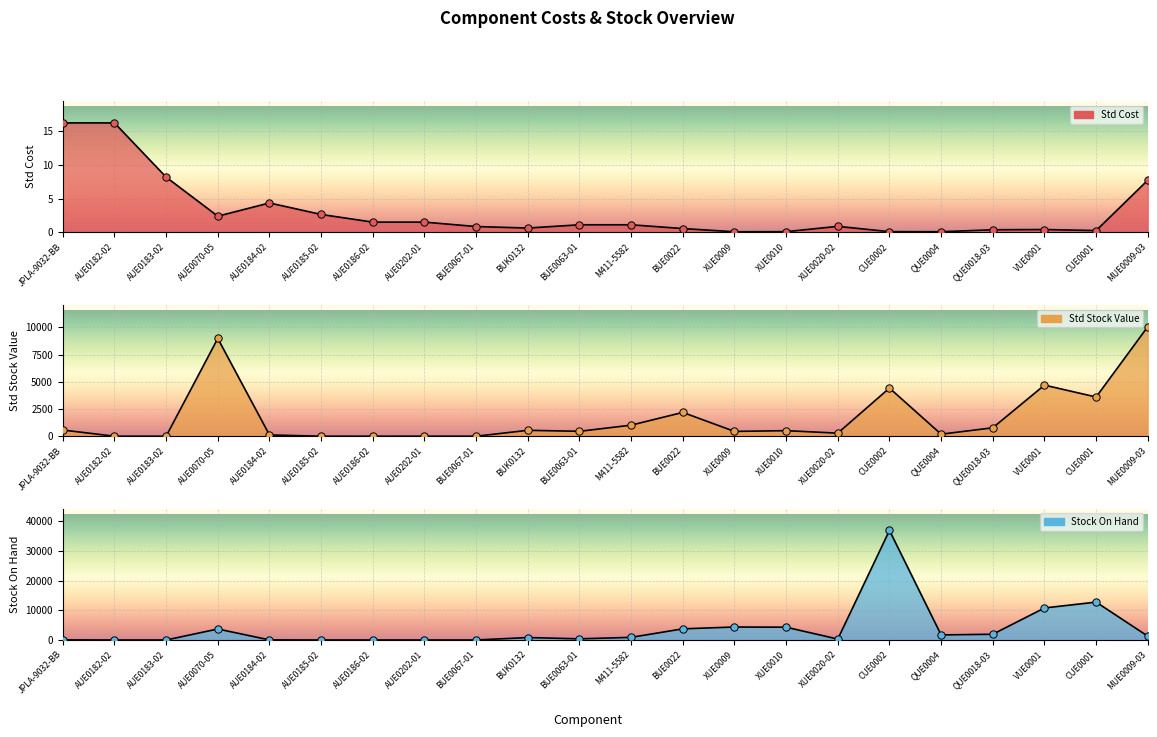

Which series reaches the maximum Y coordinate?

Stock On Hand